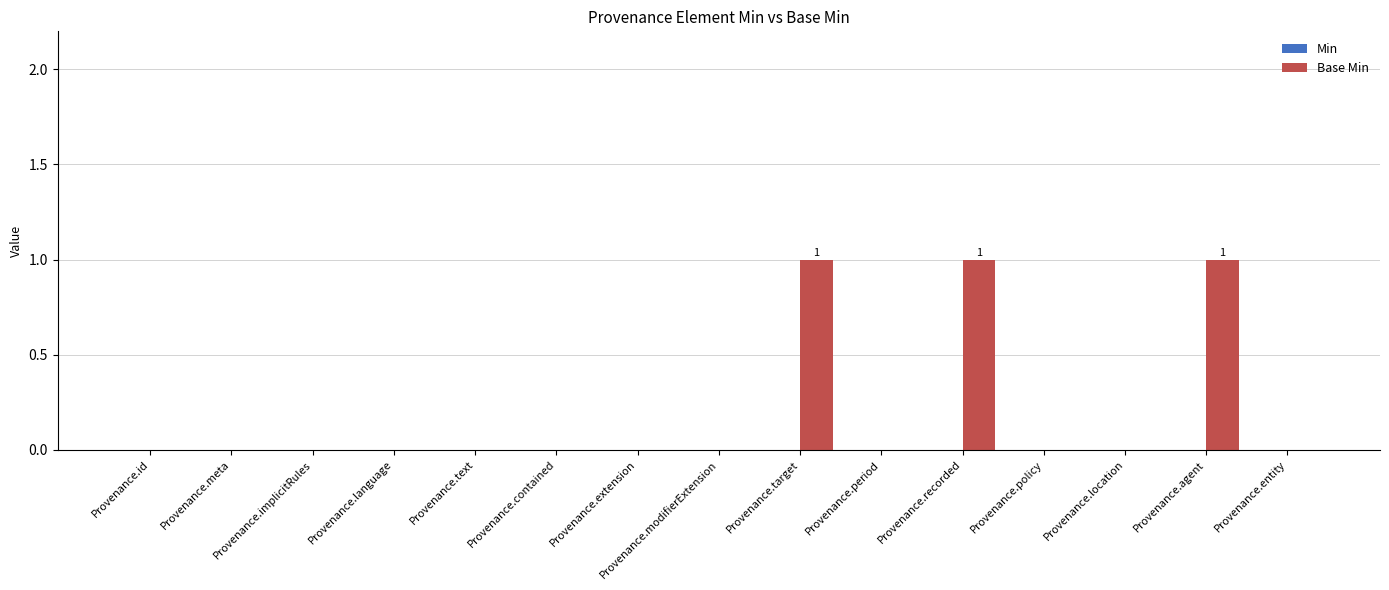

True or false: the data shows 0 at Provenance.agent.

False